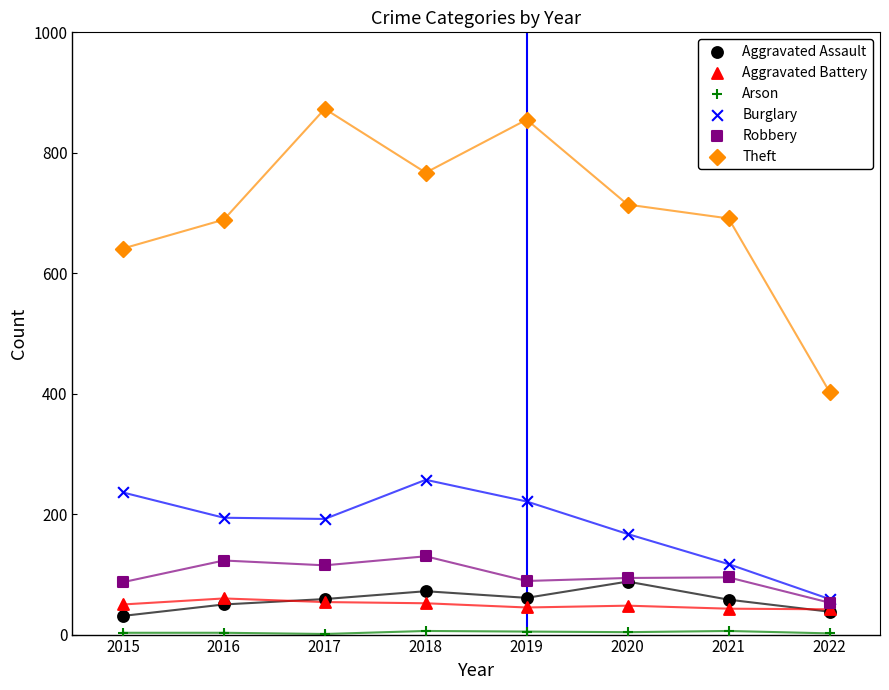

Which series has the largest Y range (max minus min)?

Theft